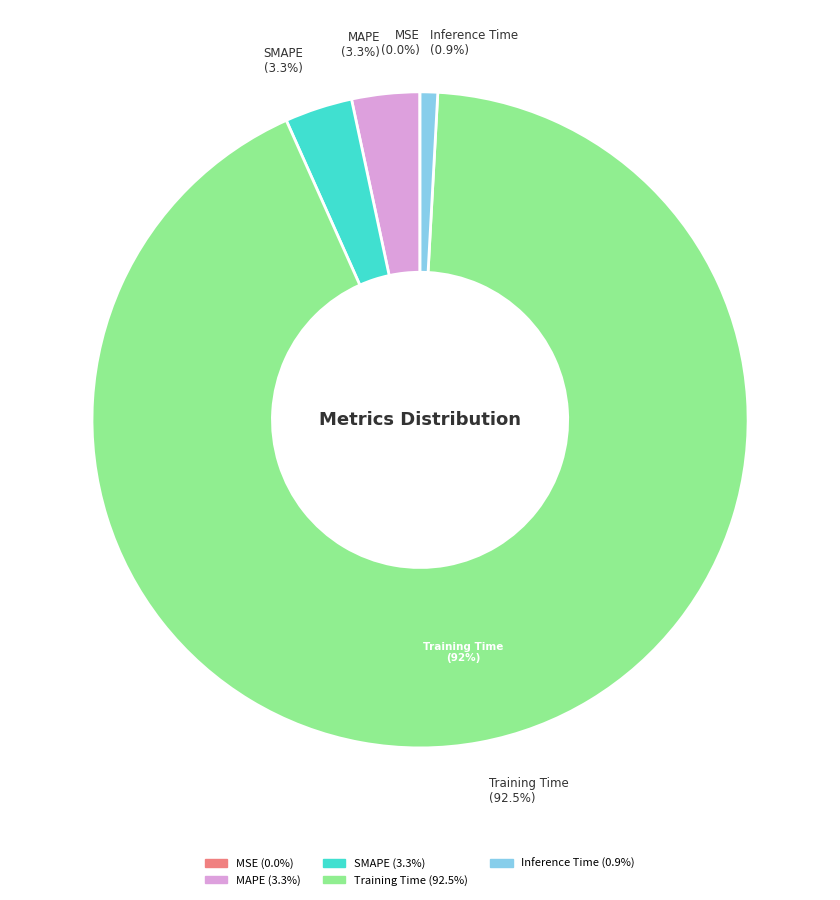

Count the number of slices in the pie.

5